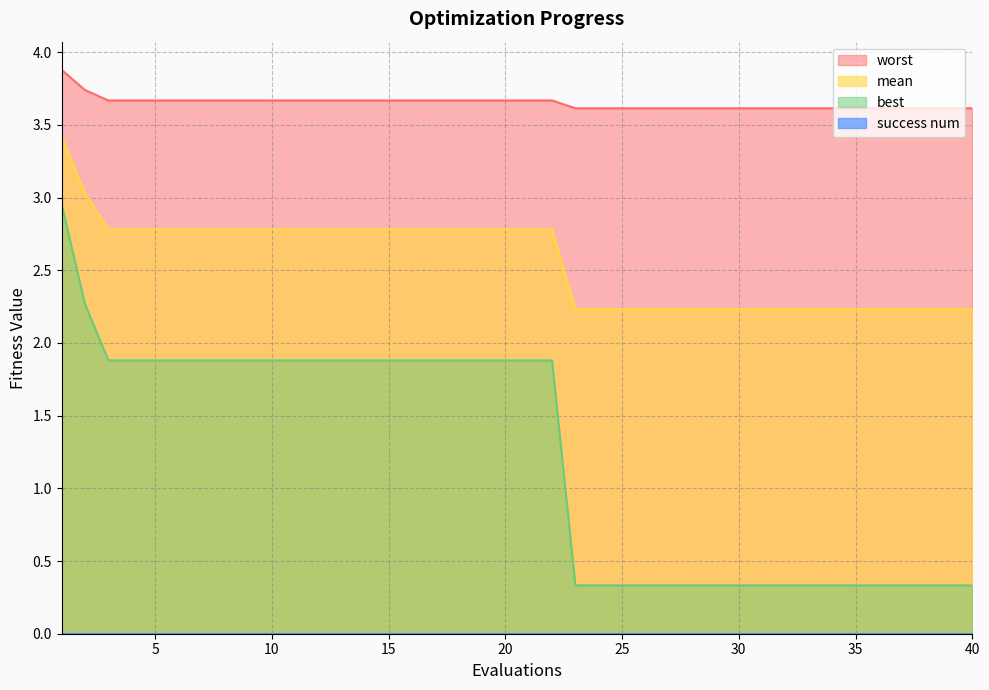

Which label corresponds to the smallest value in the chart?

23